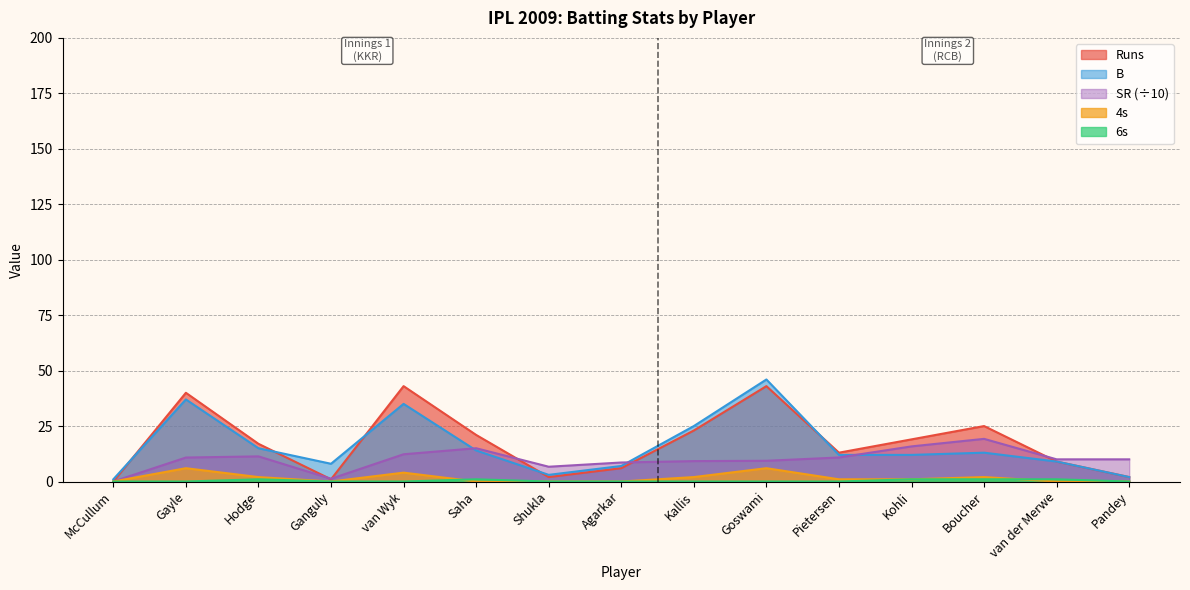

What value does the SR series have at Boucher?

19.2